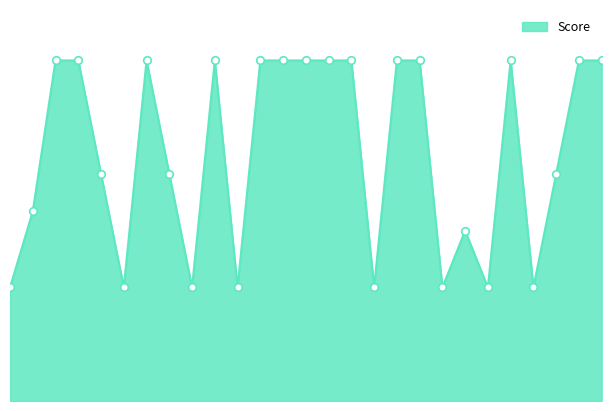

Is this an area chart (filled region under the line)?

Yes